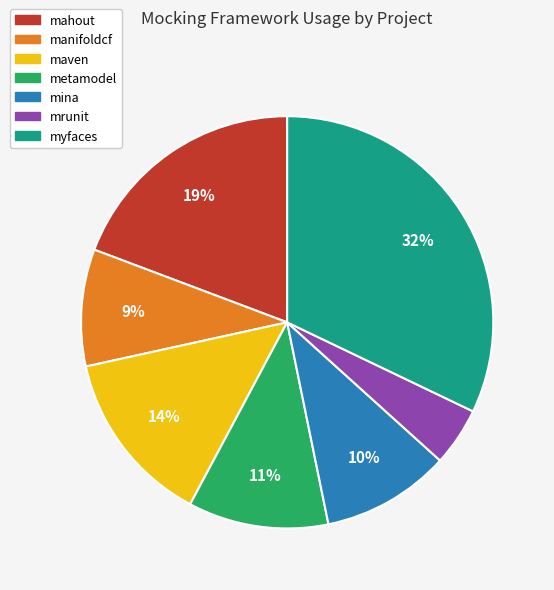

How many segments does this pie chart have?

7